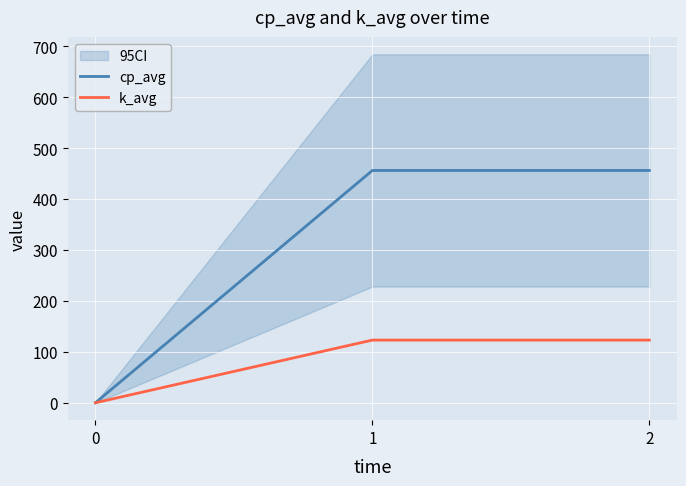

Rank the series by their average value, from lowest to highest.

k_avg, cp_avg